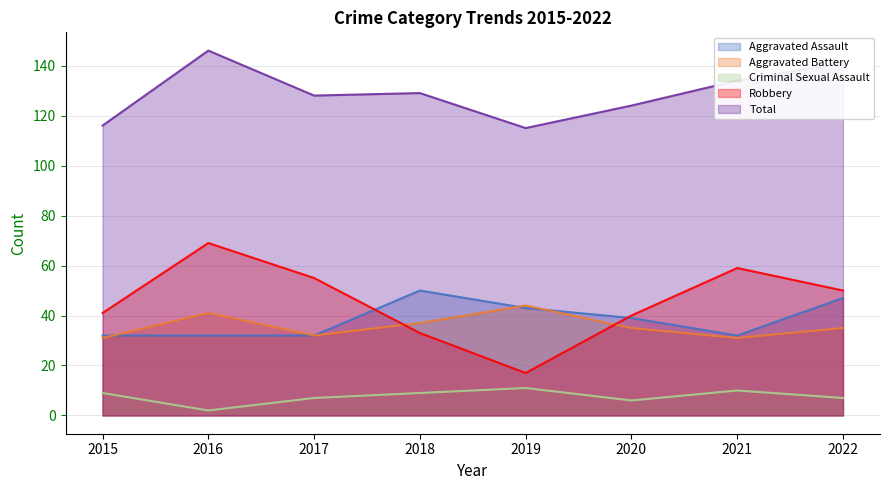

How many data points in Robbery are above 50?

3